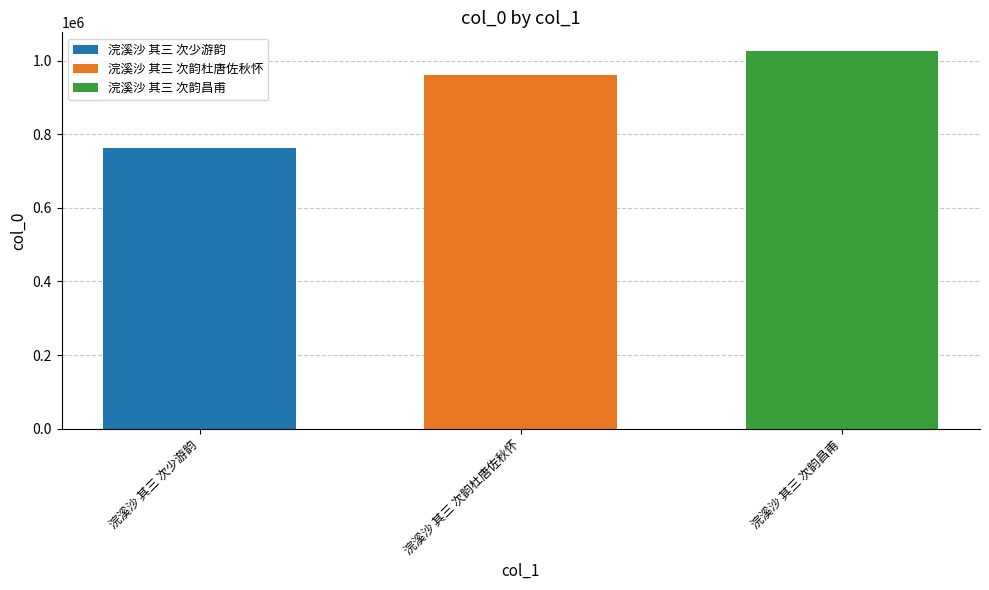

Reading left to right, extract all data points from this chart.

764203	960117	1026037